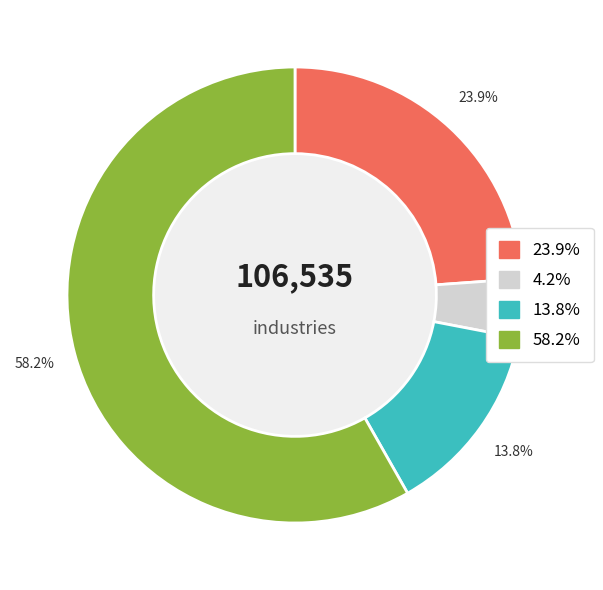

Between 23.9% and 13.8%, which is larger?

23.9%